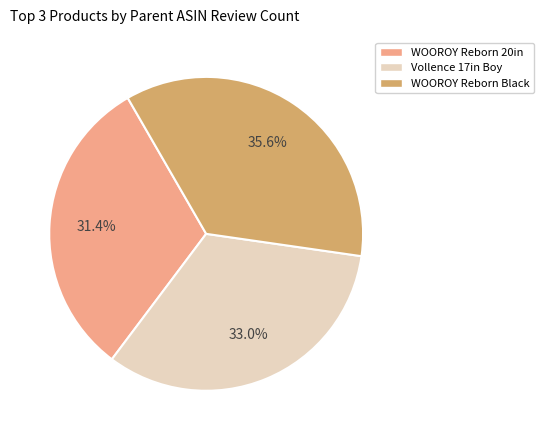

Is there any slice that represents more than half of the pie?

No